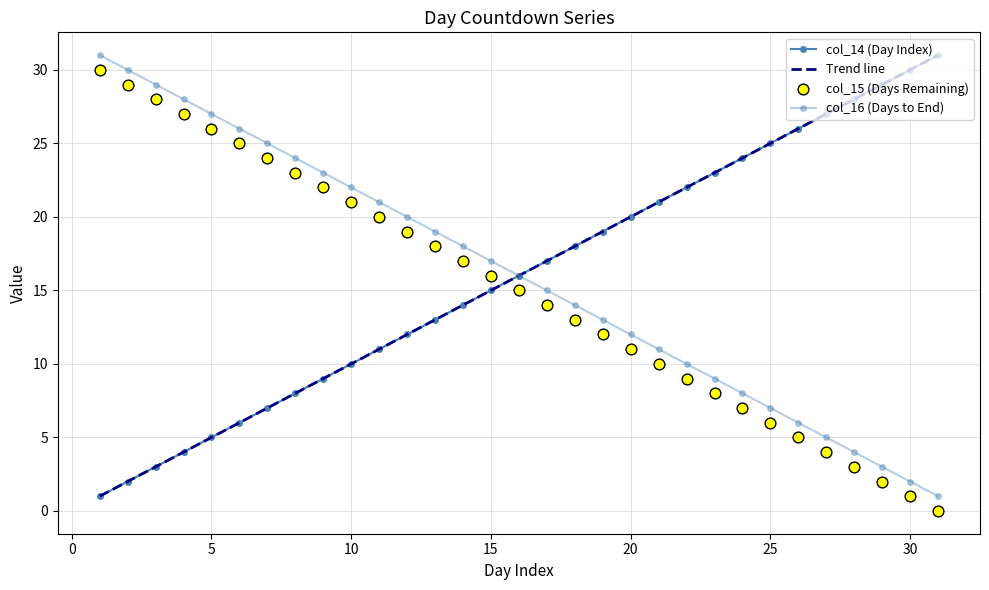

What are all the series names shown in the legend?

col_14 (Day Index), Trend line, col_16 (Days to End), col_15 (Days Remaining)